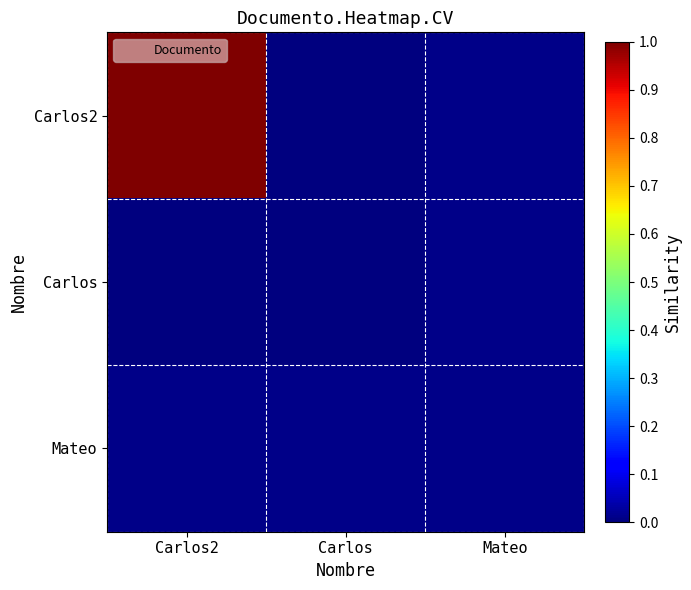

List the series in order of their peak value, lowest first.

Carlos, Mateo, Carlos2